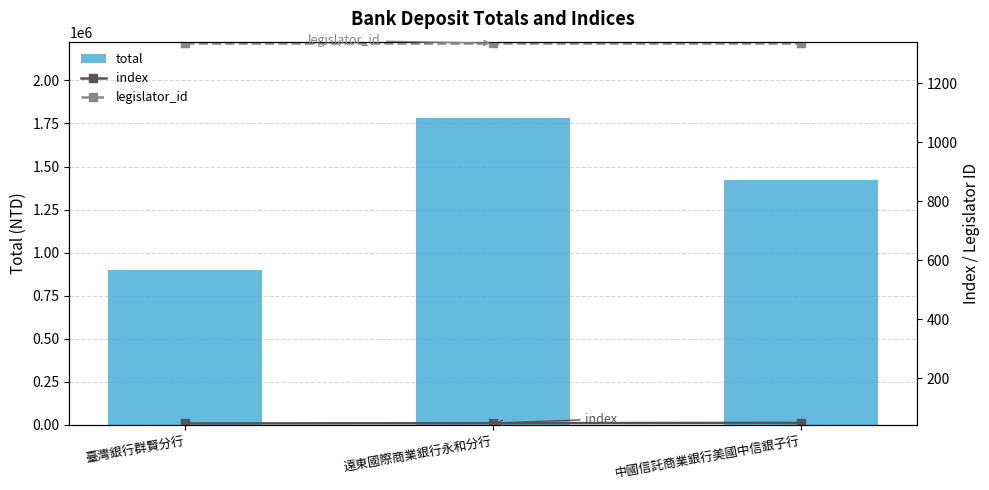

Reading right to left, extract all data points from this chart.

total: 中國信託商業銀行美國中信銀子行=1420000	遠東國際商業銀行永和分行=1780000	臺灣銀行群賢分行=900000
index: 中國信託商業銀行美國中信銀子行=48	遠東國際商業銀行永和分行=47	臺灣銀行群賢分行=46
legislator_id: 中國信託商業銀行美國中信銀子行=1337	遠東國際商業銀行永和分行=1337	臺灣銀行群賢分行=1337